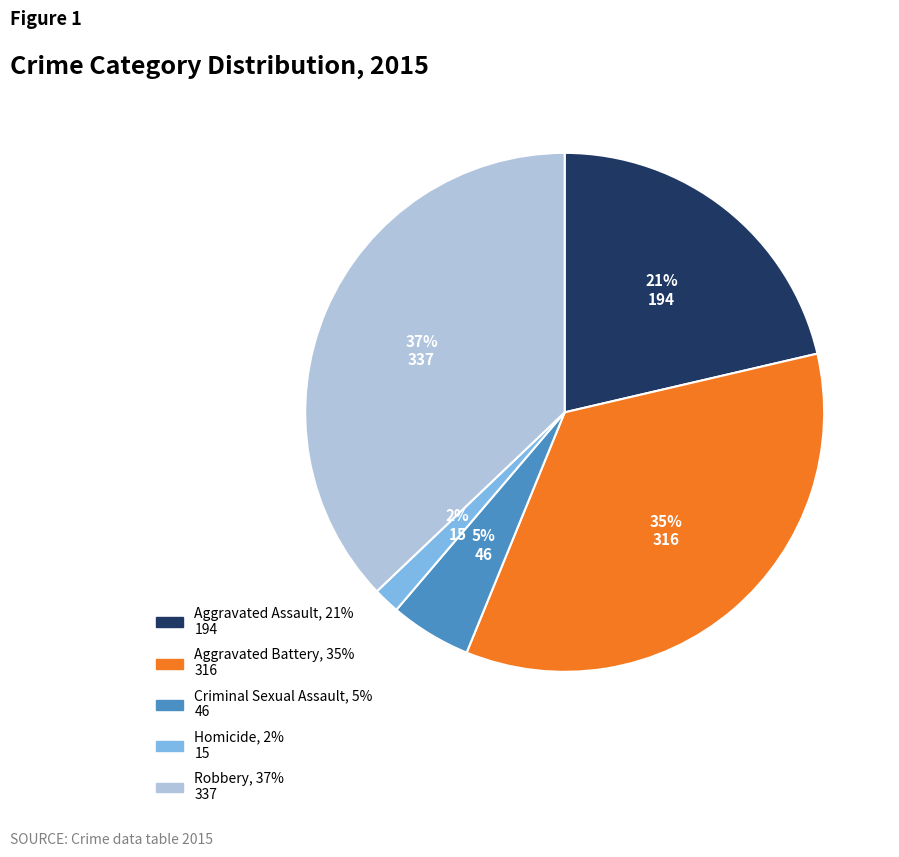

Do Aggravated Battery and Homicide together represent more than half of the pie?

No